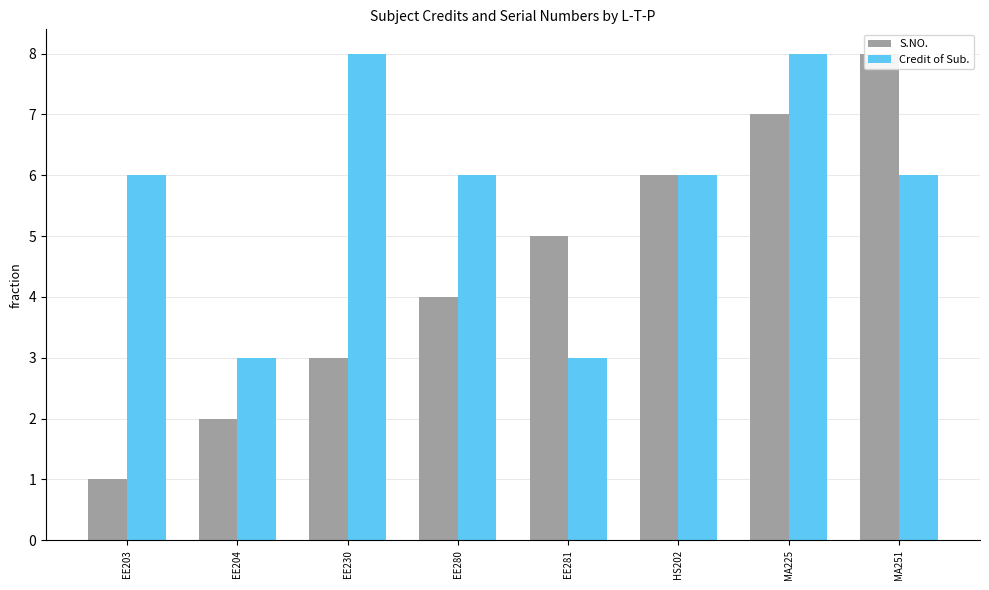

Reading left to right, what are all the values shown in this chart?

S.NO.: 1	2	3	4	5	6	7	8
Credit of Sub.: 6	3	8	6	3	6	8	6